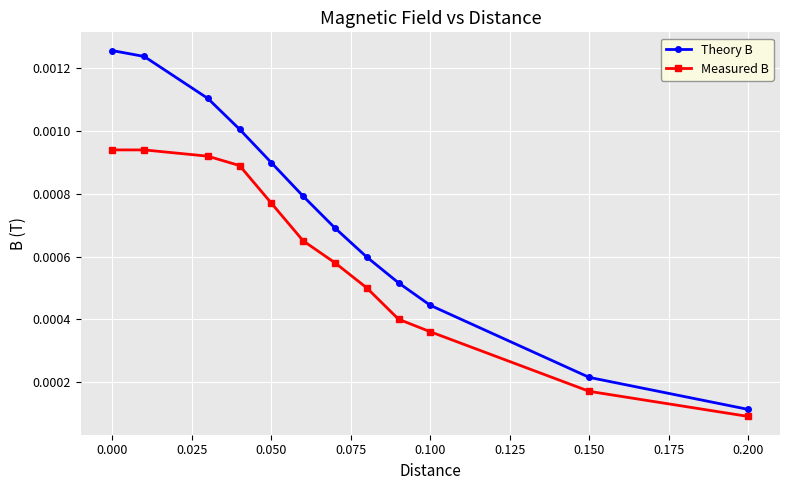

How many lines are shown in the chart?

2